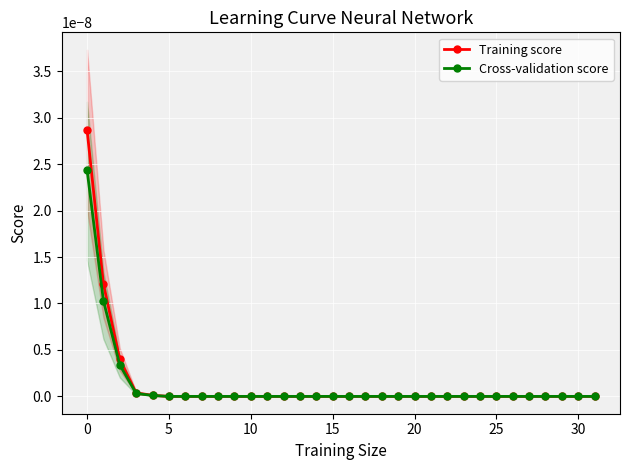

Which series has the largest total across all categories?

Training score